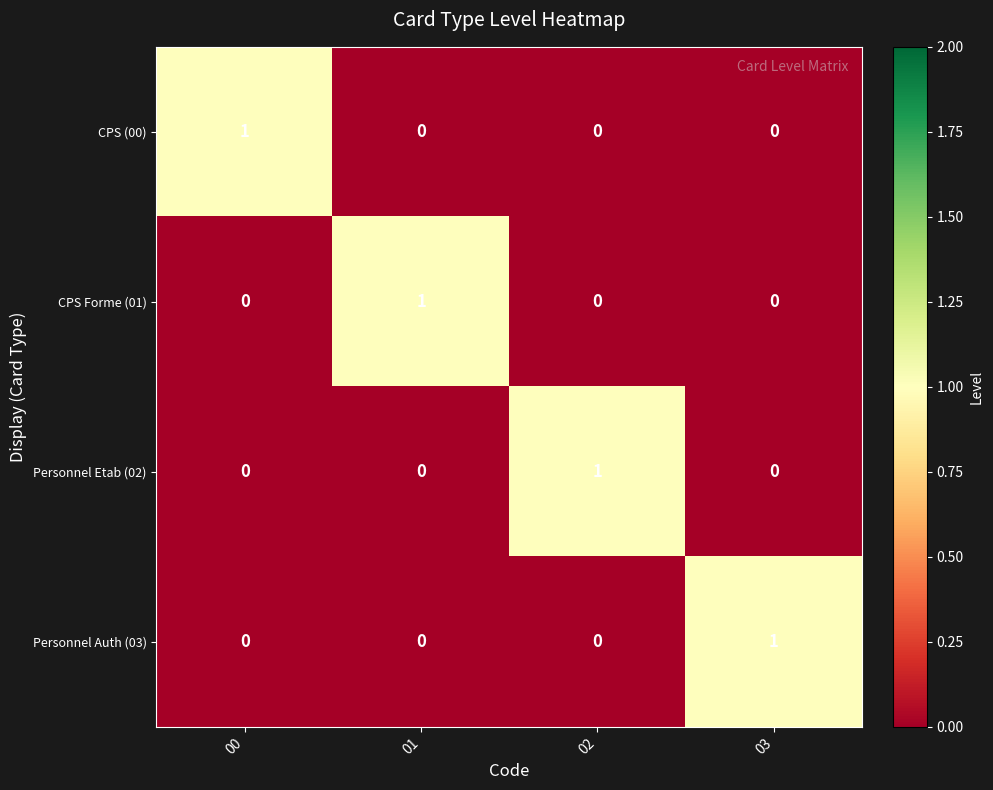

At how many categories does at least one series exceed 0?

4